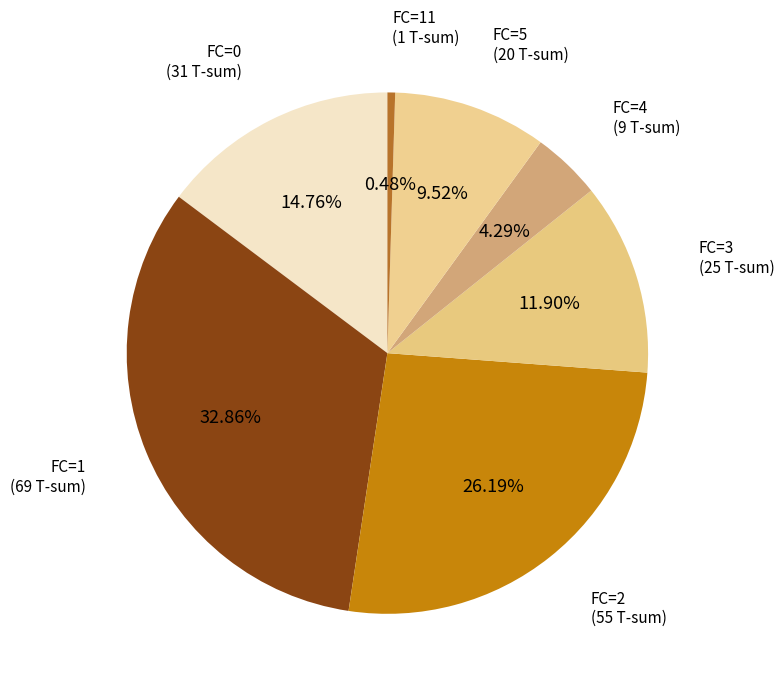

Count the number of slices in the pie.

7